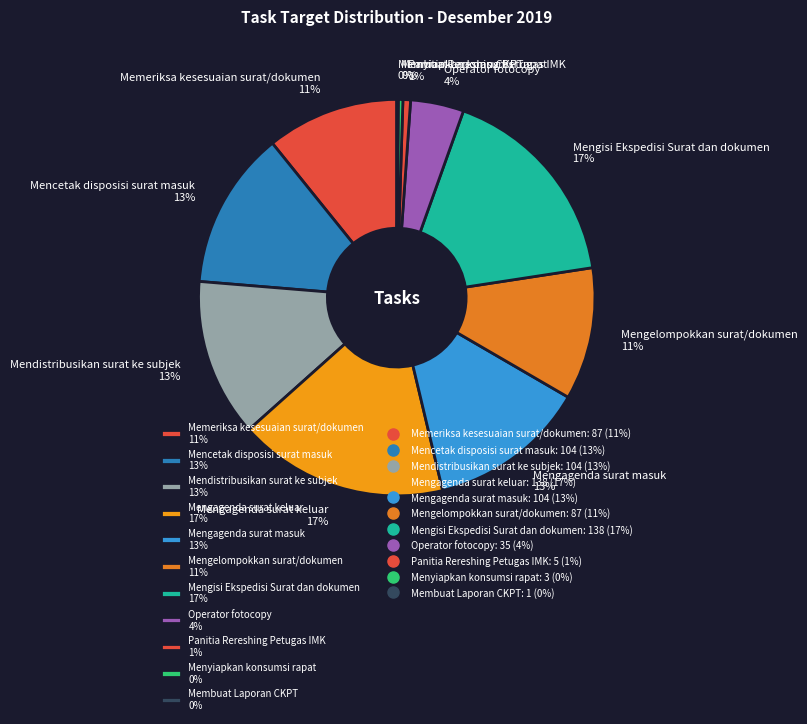

What percentage is the Mengelompokkan surat/dokumen slice, to the nearest percent?

11%